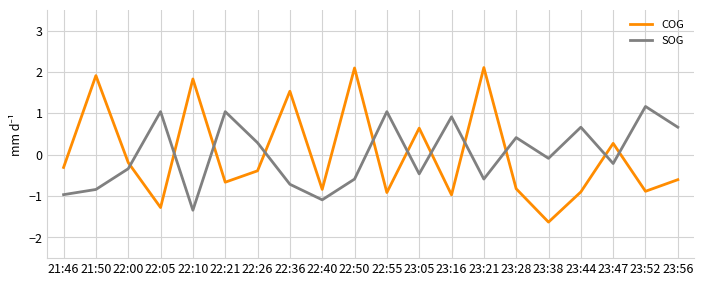

What is the difference between the COG values at 22:26 and 22:05?

0.9